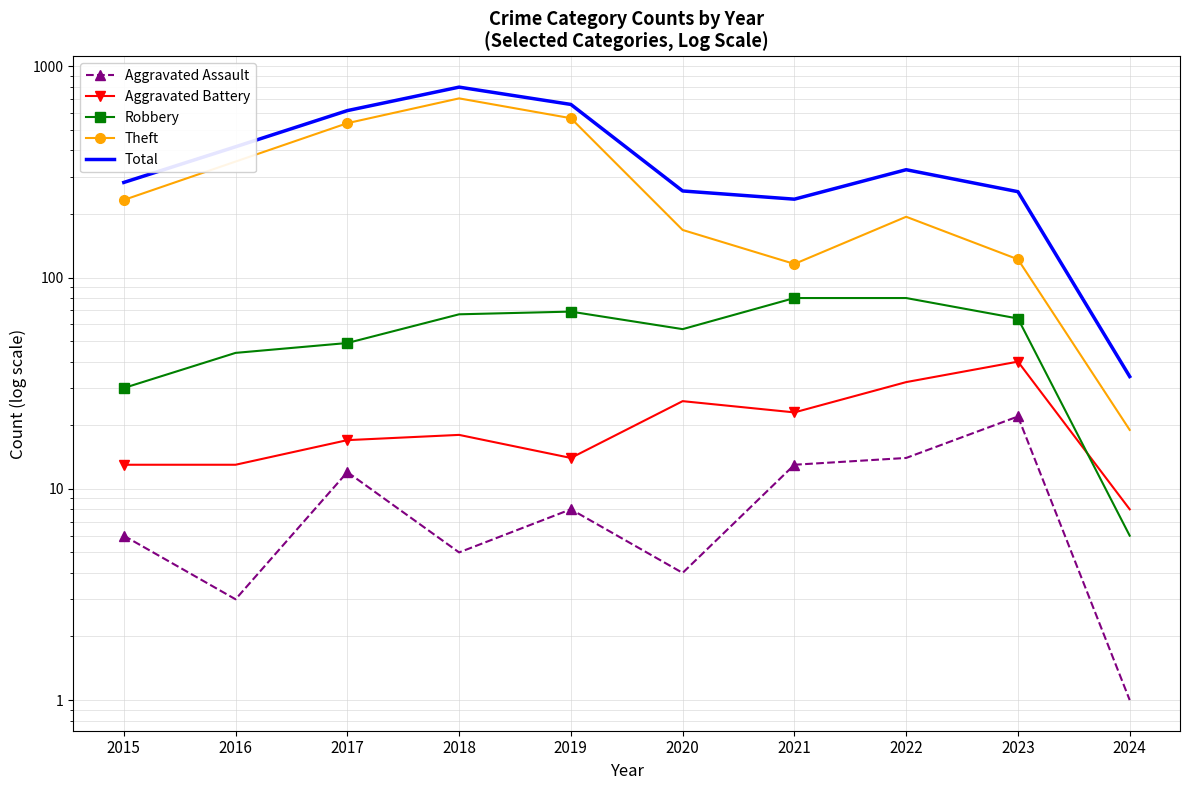

True or false: Total and Aggravated Battery cross at least once.

False